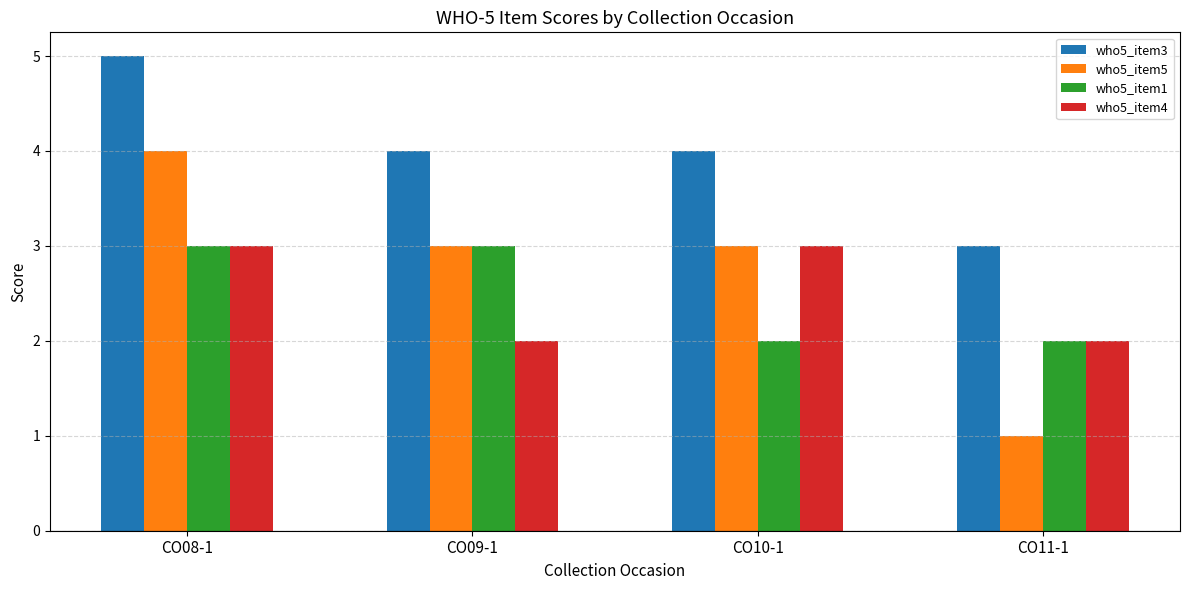

What is the total value across all series at CO11-1?

8